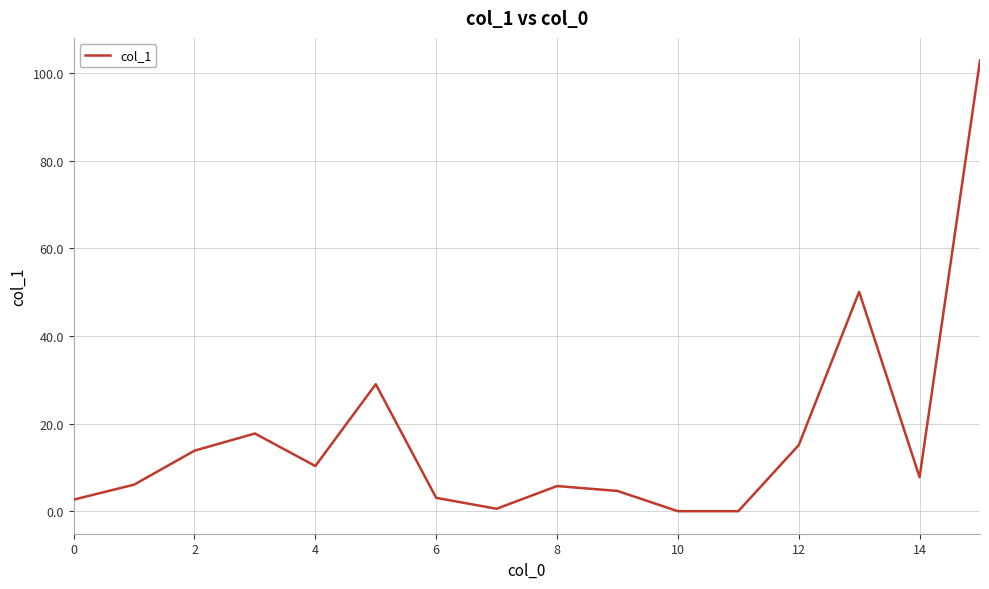

What is the greatest value displayed?

102.8